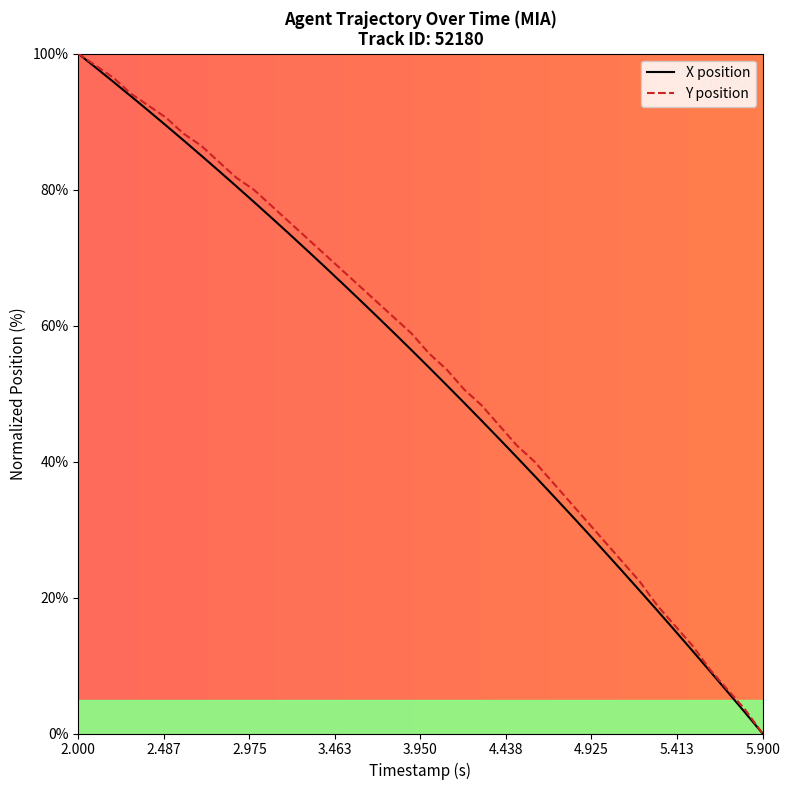

Which series has the largest total across all categories?

Y position